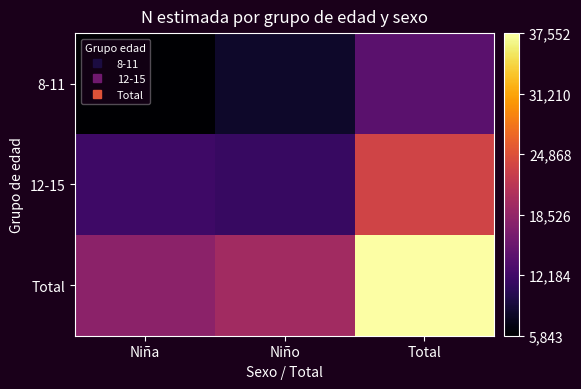

At how many categories does at least one series exceed 34678?

1